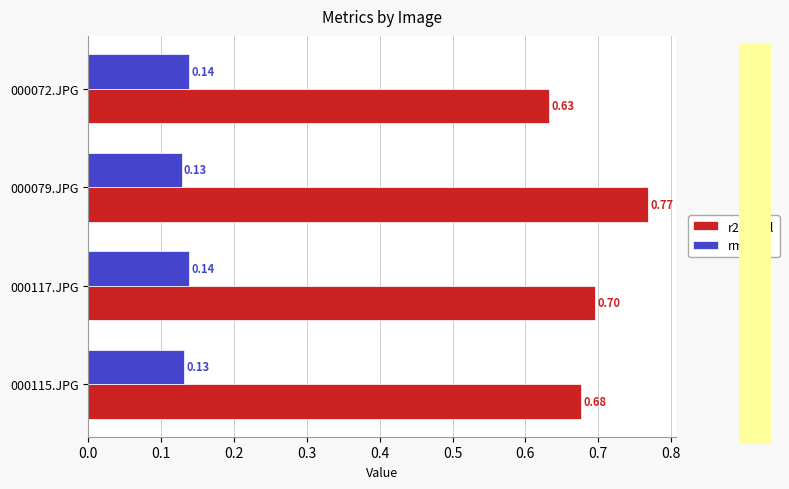

List the series in order of their overall mean, lowest first.

rmse, r2_total